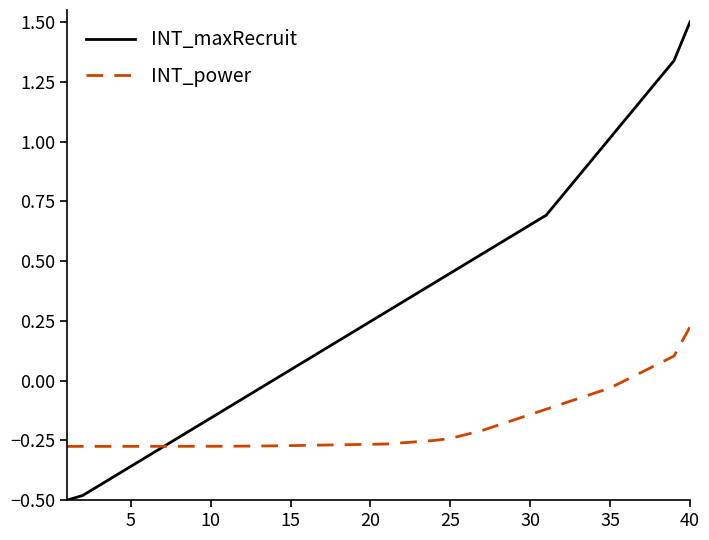

Rank the series by their maximum value, from lowest to highest.

INT_power, INT_maxRecruit